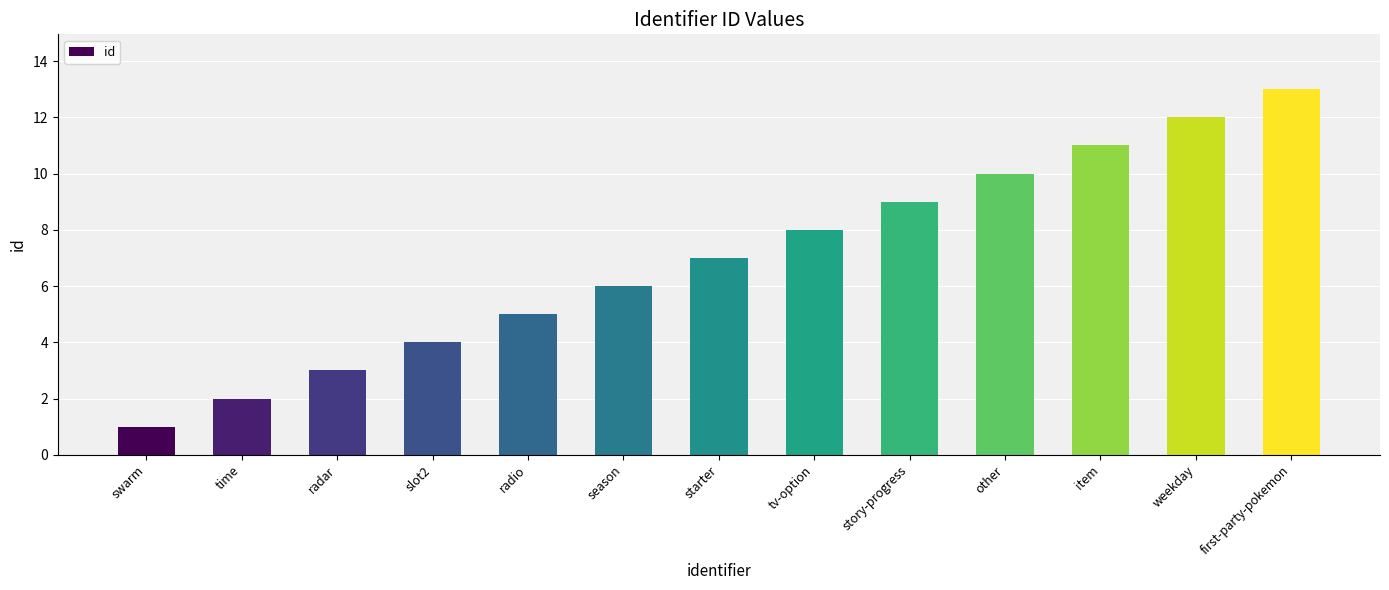

What is the difference between the values at first-party-pokemon and slot2?

9